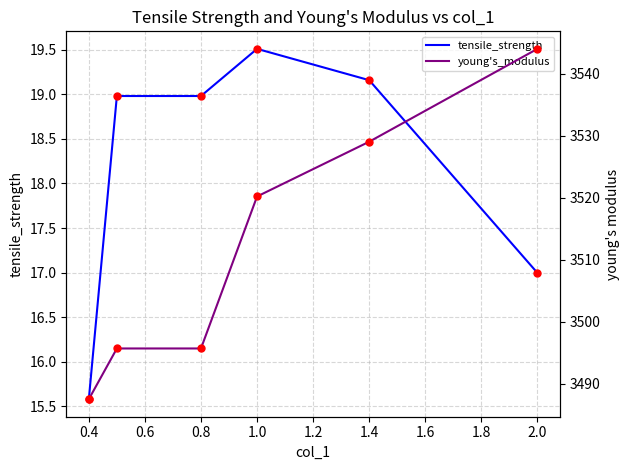

Is it true that tensile_strength equals 8.9 at 0.8?

False